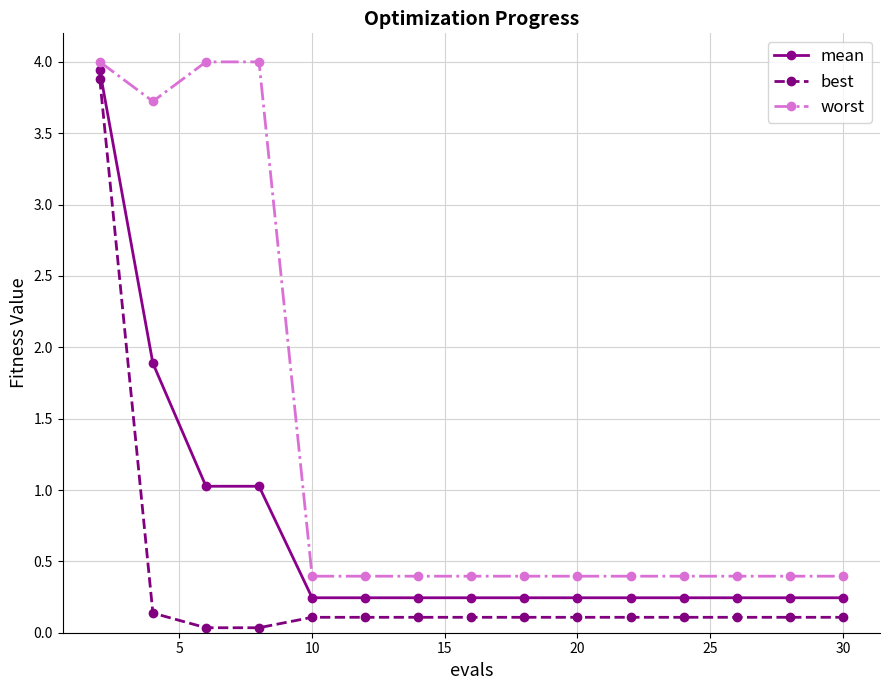

Which series has the largest total across all categories?

worst